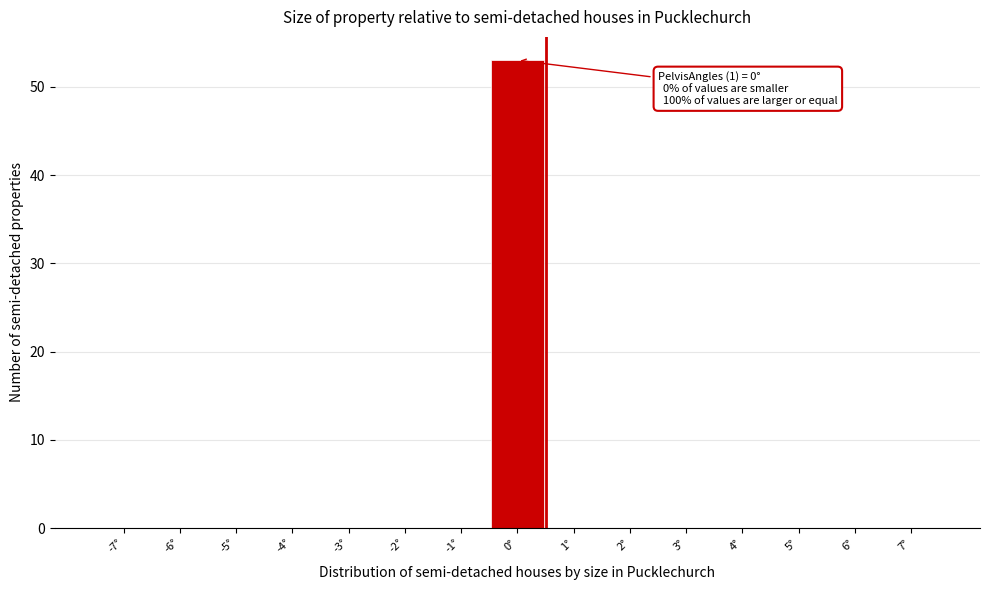

Over which range of the x-axis is the bar tallest?

-0.5 to 0.5